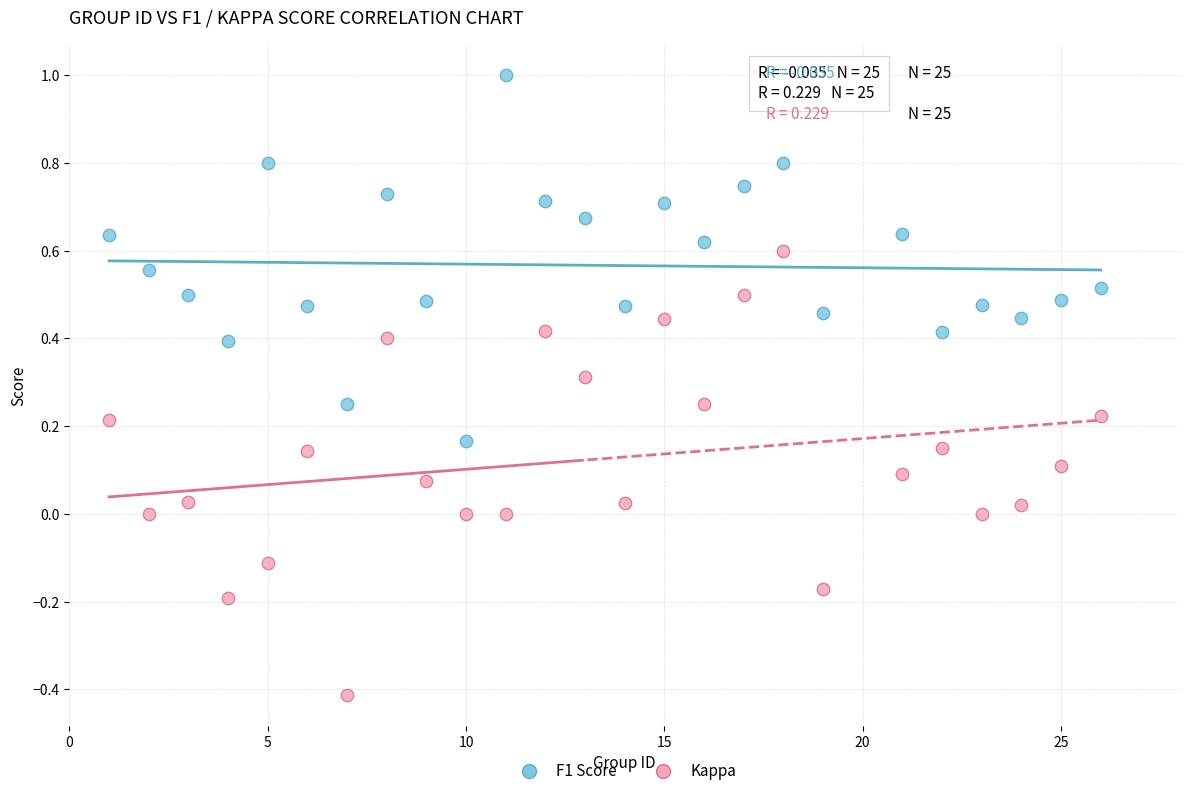

Across all data points, what is the range of X values (max minus min)?

25.0